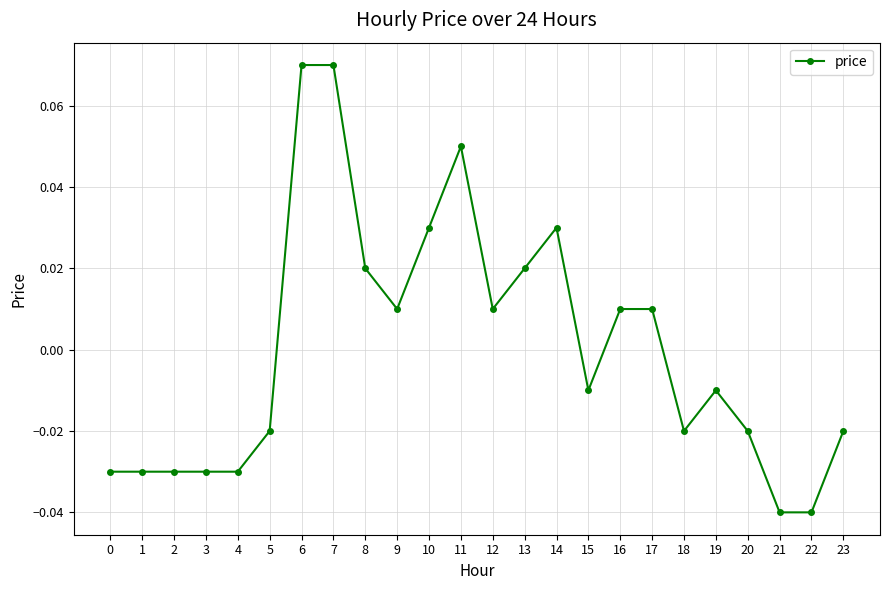

True or false: there are more than 0 points higher than both neighbors.

True